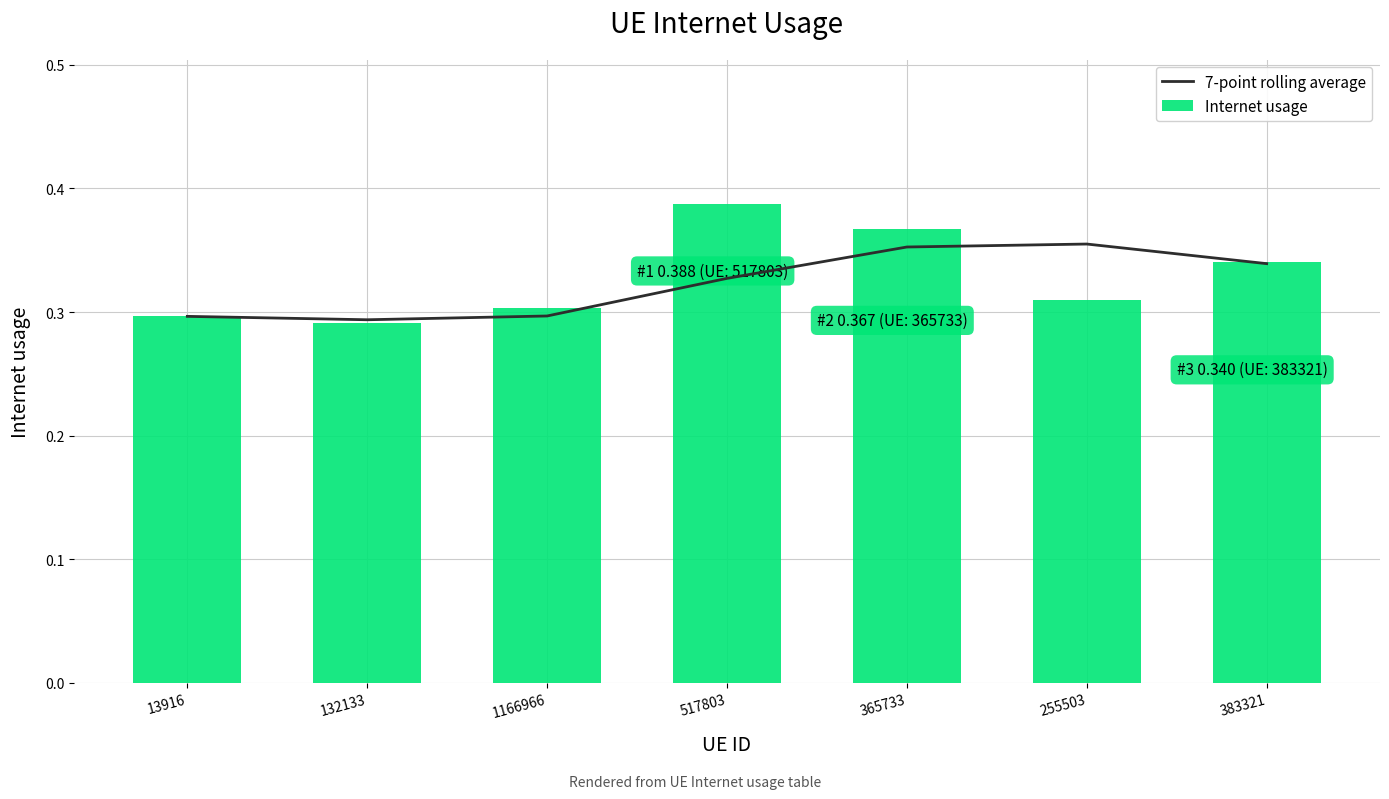

Count the Internet usage values in the range 0 to 1.

7